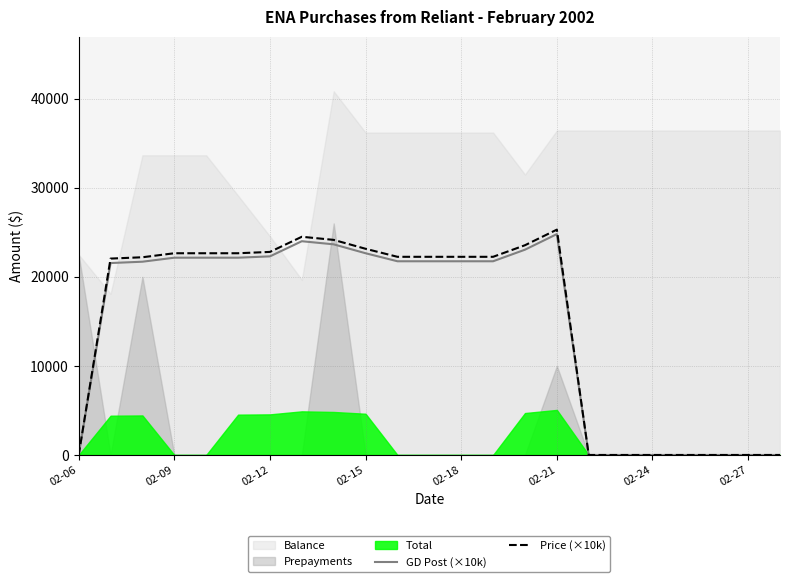

What is the highest value of the GD Post (×10k) series?

24800.0